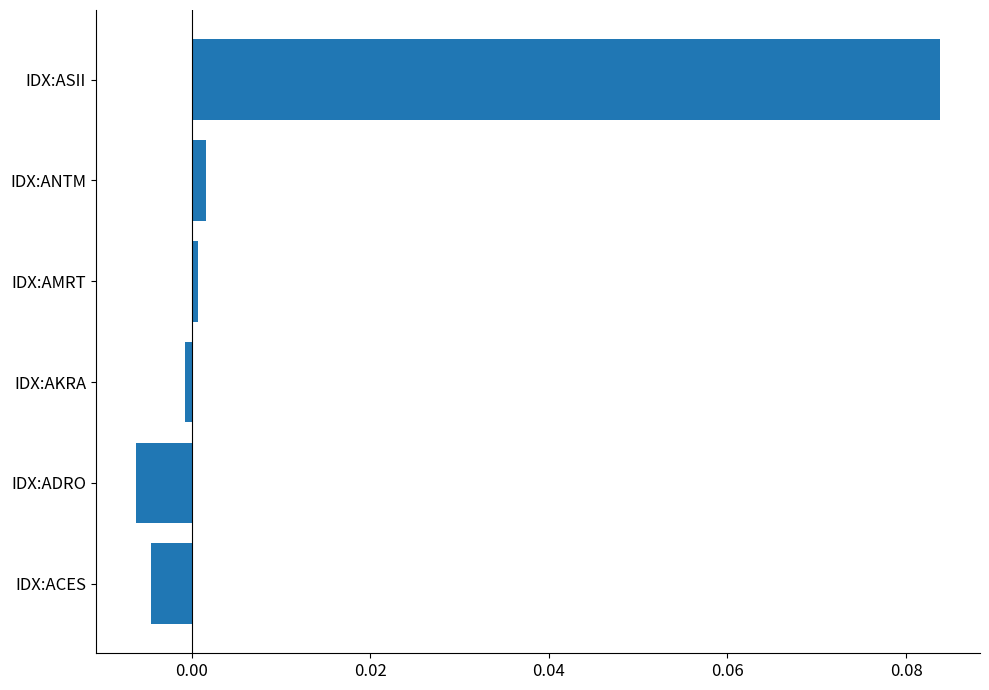

Is it true that the value at IDX:AKRA is -0.0?

True